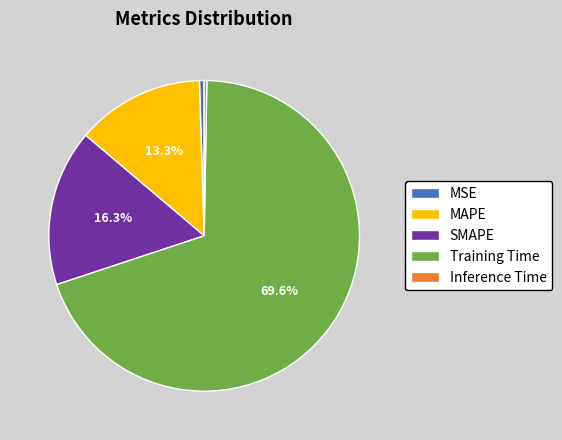

Which has a higher value, MSE or SMAPE?

SMAPE